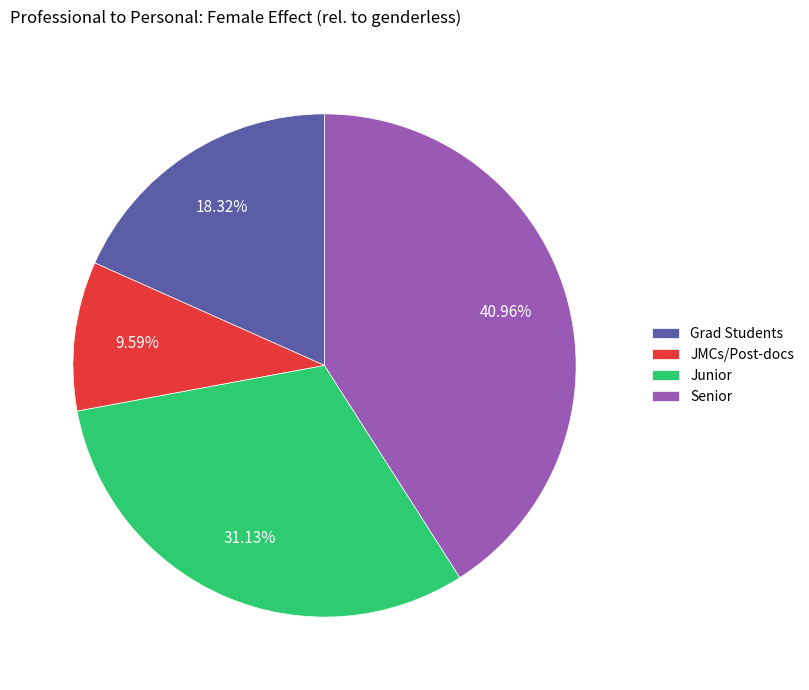

Does JMCs/Post-docs represent more than half of the total?

No